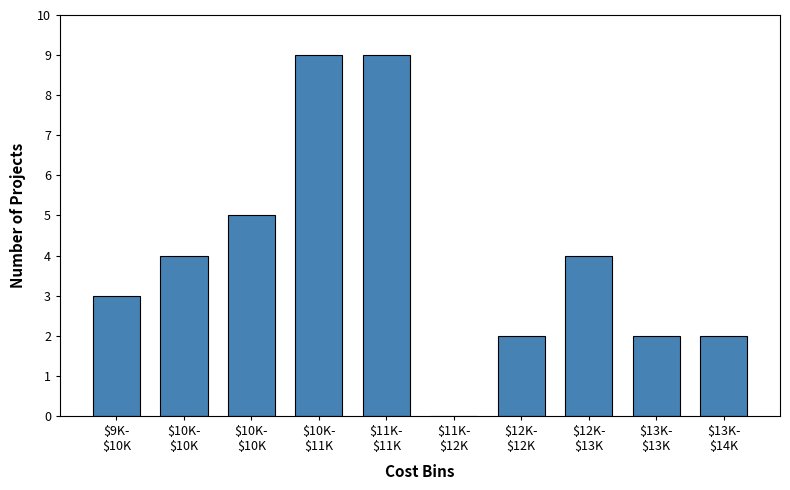

How many data points does each series have?

10